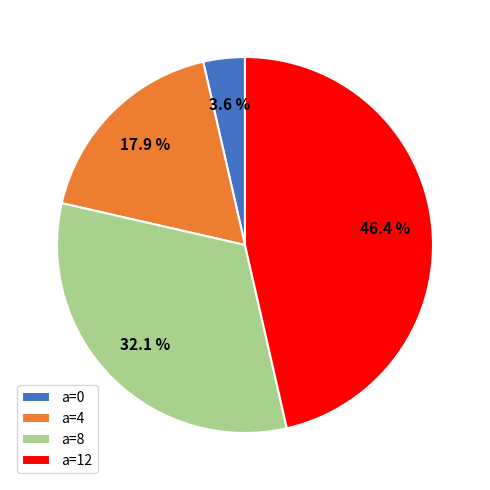

Does any single category account for the majority?

No